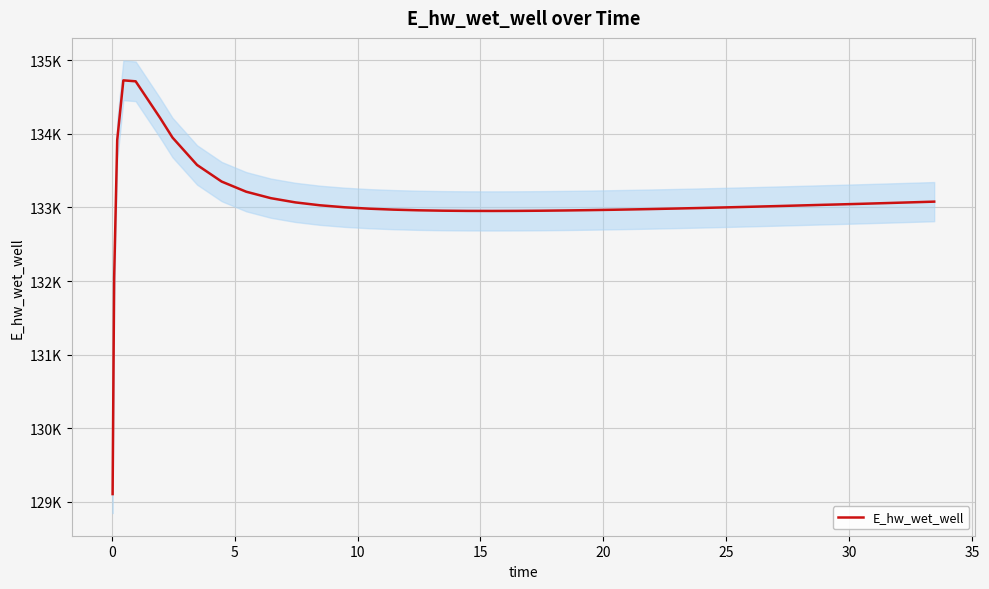

How many interior local valleys (lower than both neighbors) does the data have?

1